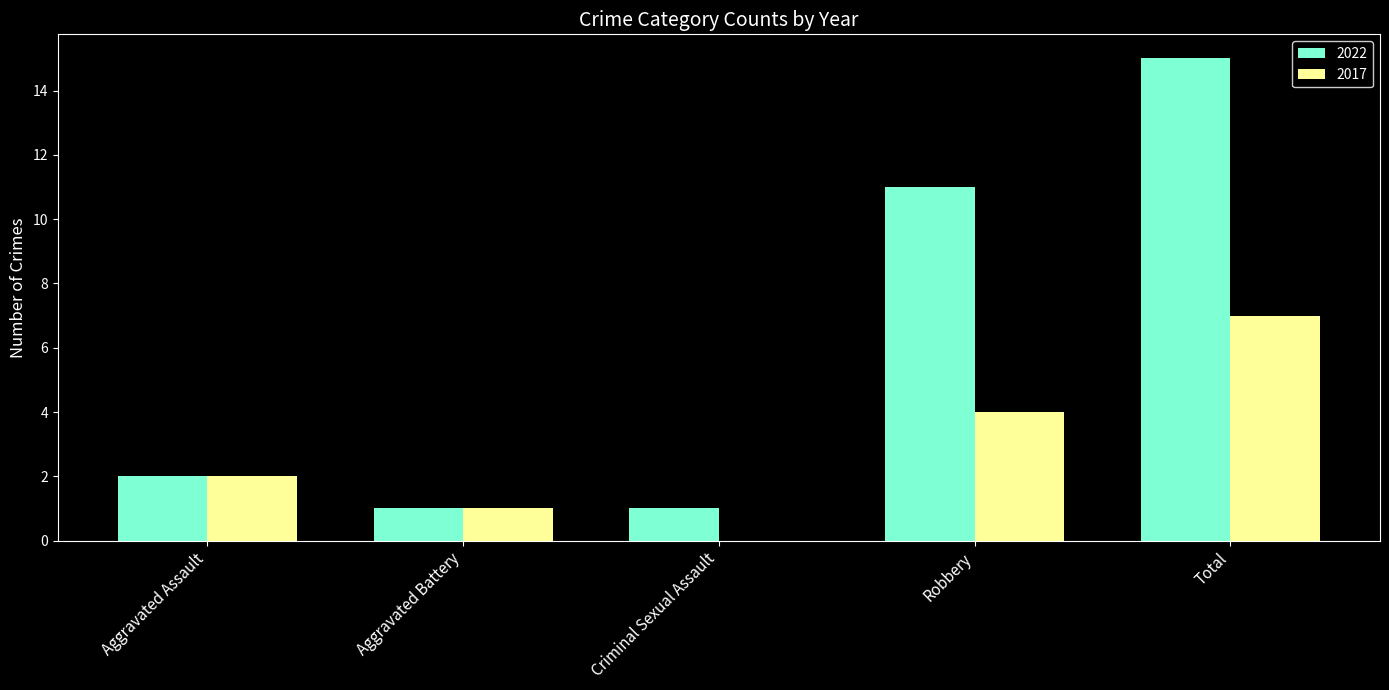

Is it true that 2017 equals 4 at Robbery?

True